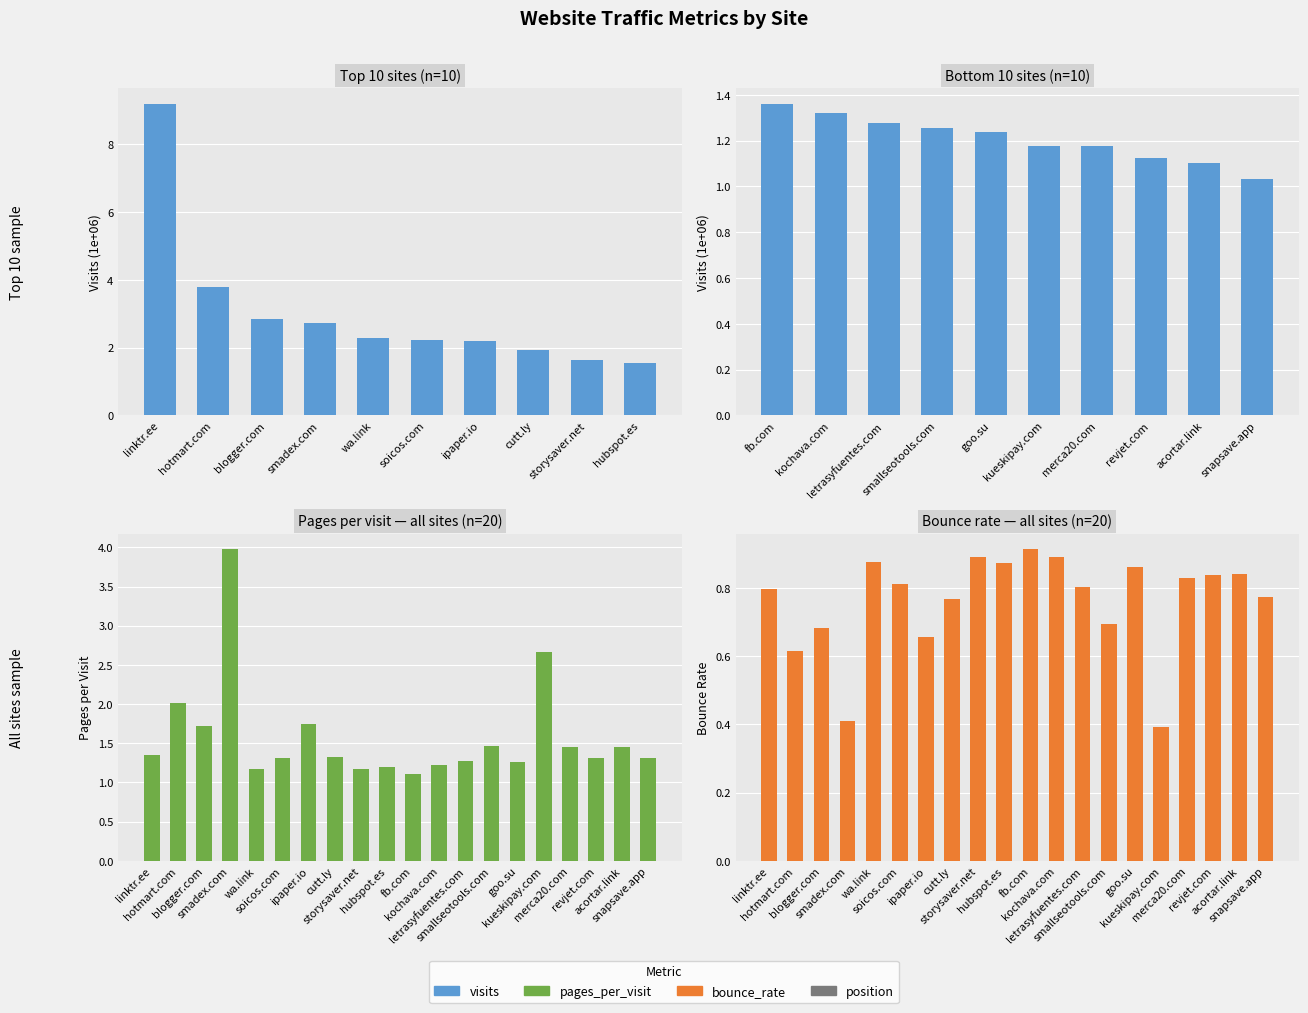

True or false: pages_per_visit has a value of 2.0 at linktr.ee.

False